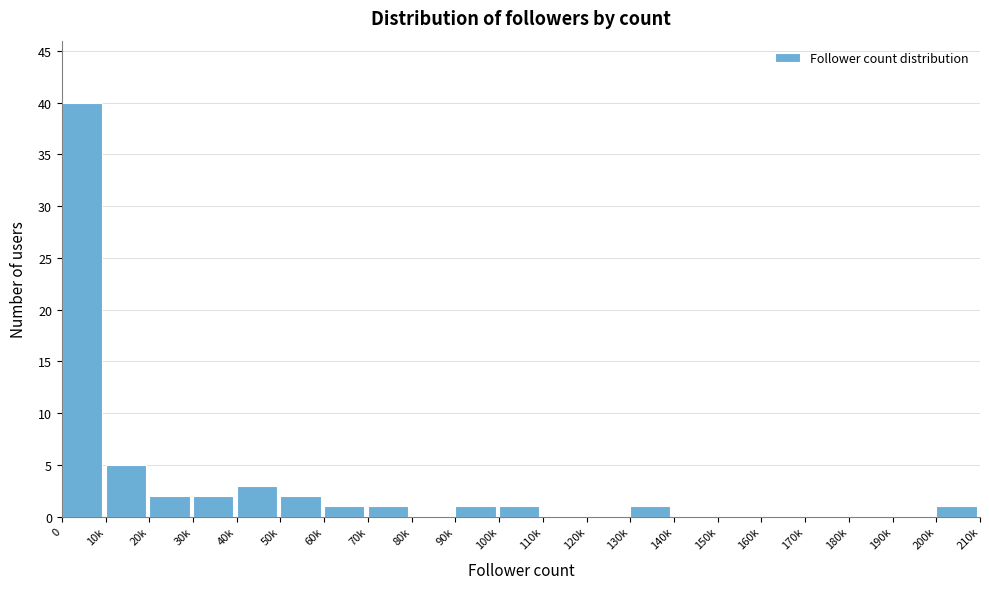

Reading right to left, extract all data points from this chart.

200k=1	190k=0	180k=0	170k=0	160k=0	150k=0	140k=0	130k=1	120k=0	110k=0	100k=1	90k=1	80k=0	70k=1	60k=1	50k=2	40k=3	30k=2	20k=2	10k=5	0=40